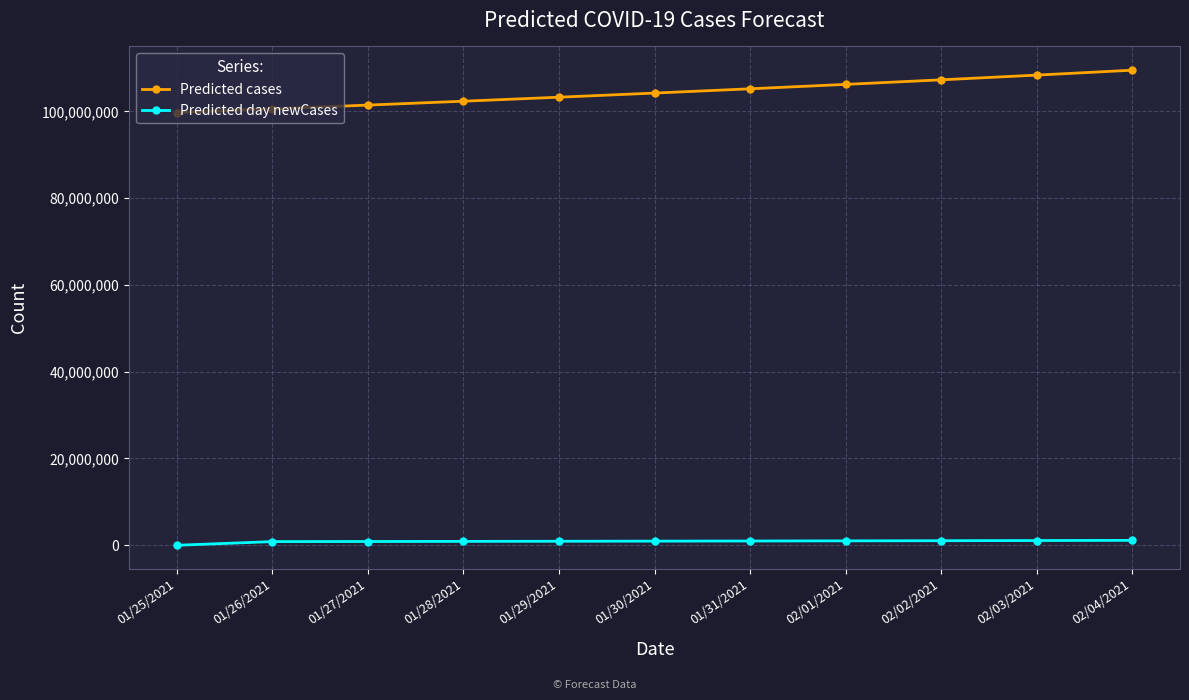

Which series has the largest range (max minus min)?

Predicted cases